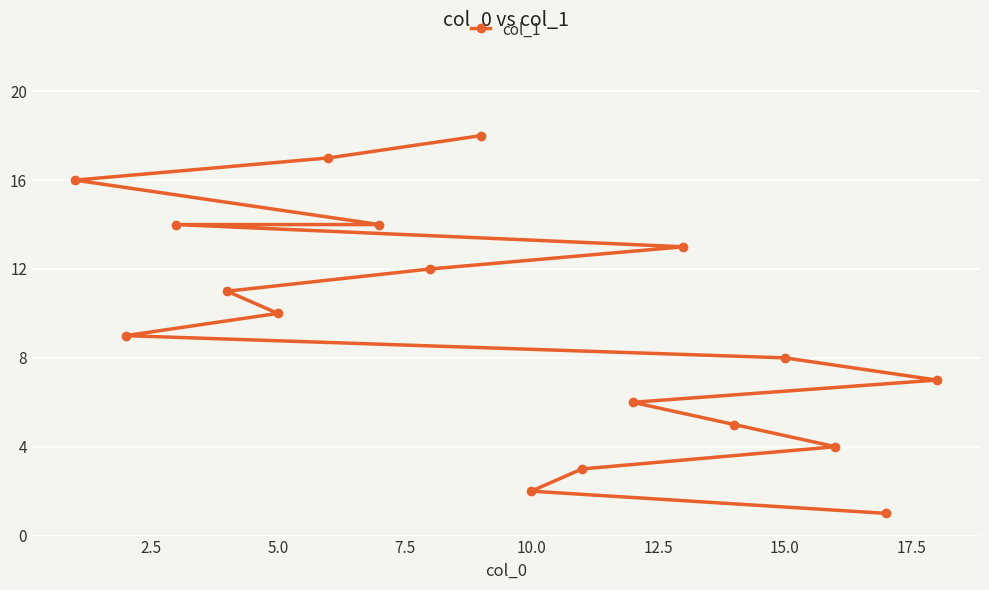

How many values are below 10?

9